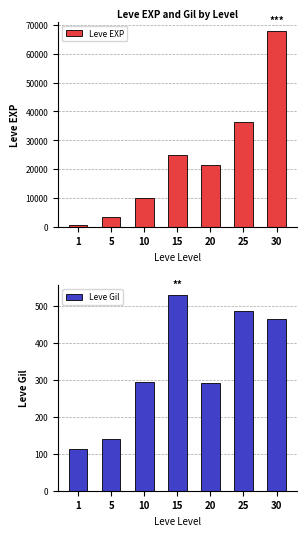

How many bars are there in each group?

2